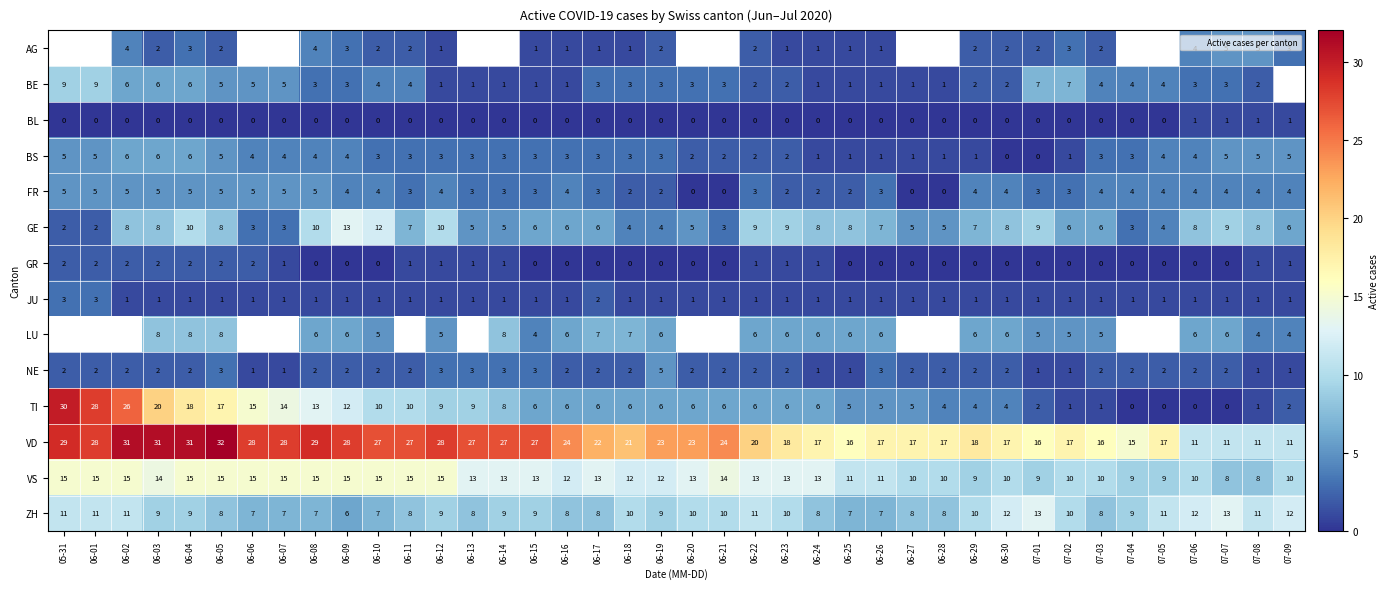

Between 07-07 and 06-20, which is larger?

06-20